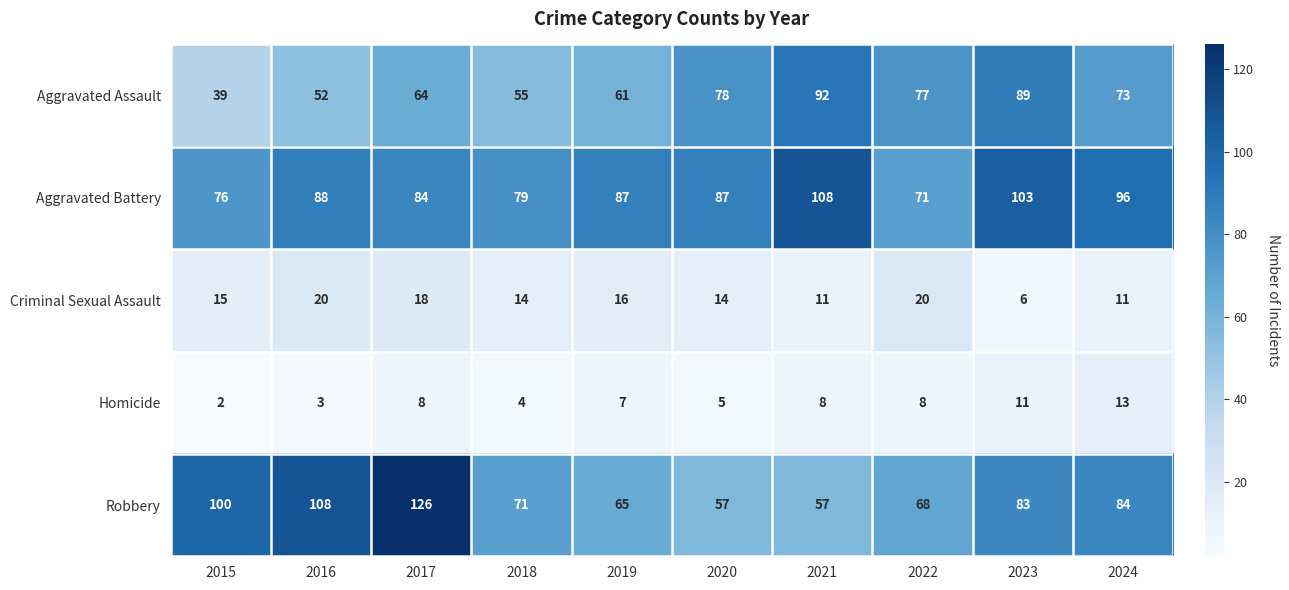

Which series changed the most between 2017 and 2019?

Robbery